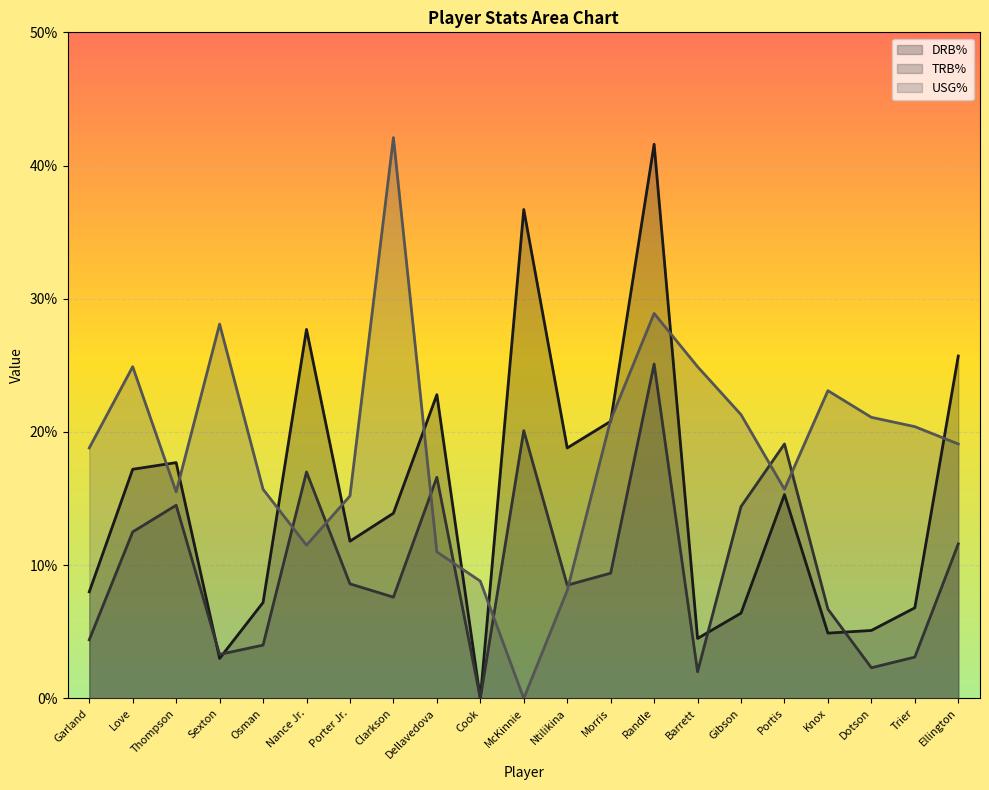

After their last crossing, which series has the higher values: TRB% or DRB%?

DRB%